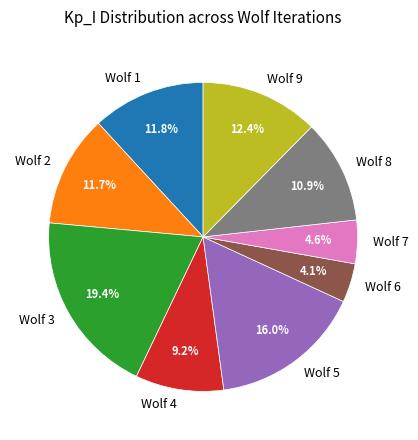

What percentage do Wolf 6 and Wolf 9 together represent?

16.5%